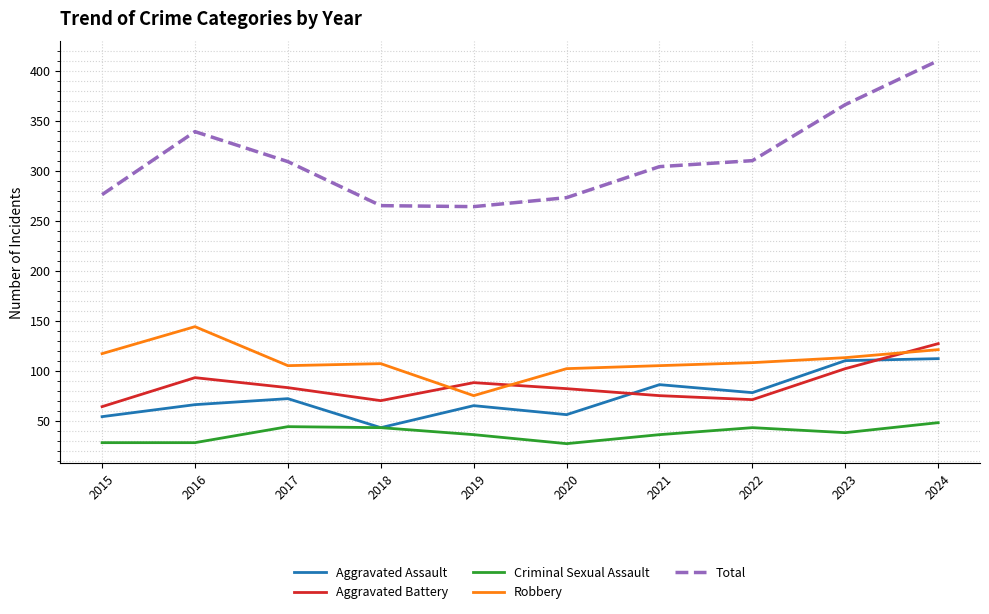

What is the total value across all series at 2021?

606